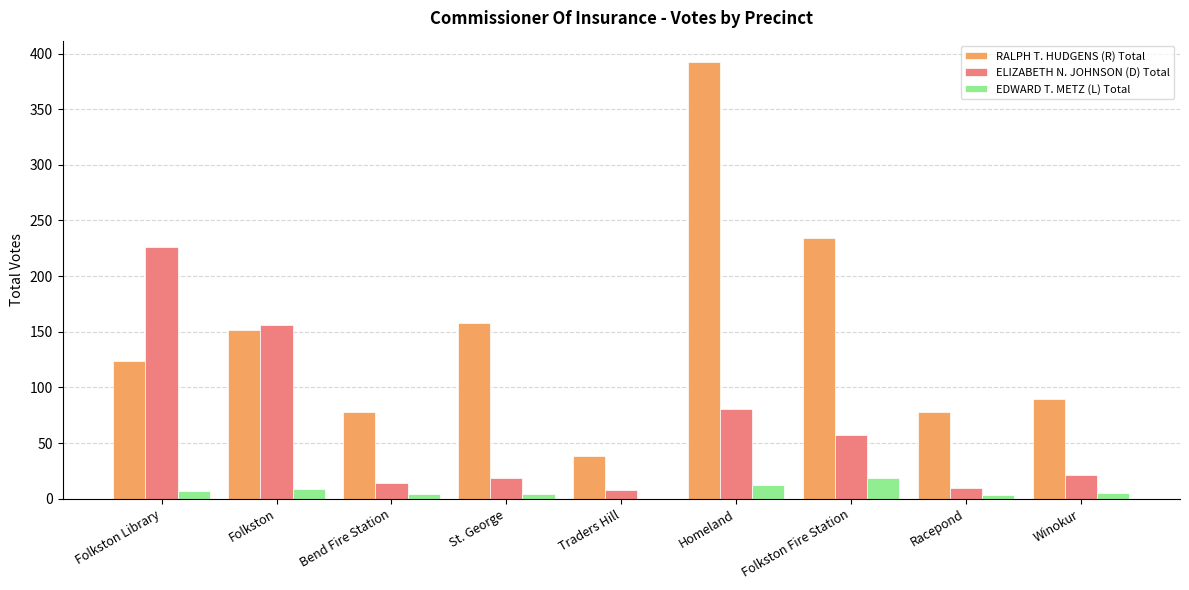

How many data points does each series have?

9